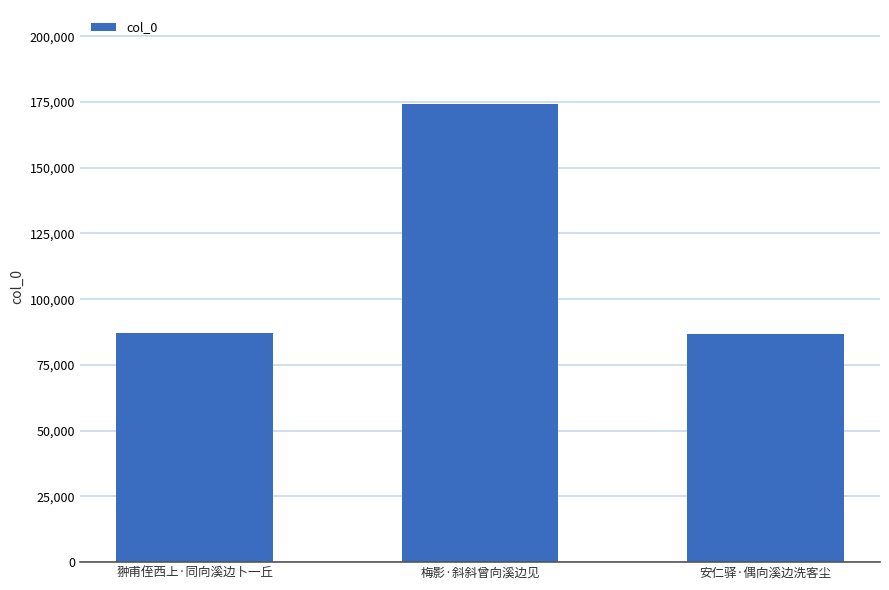

Are the bars grouped side by side (vs. stacked)?

No